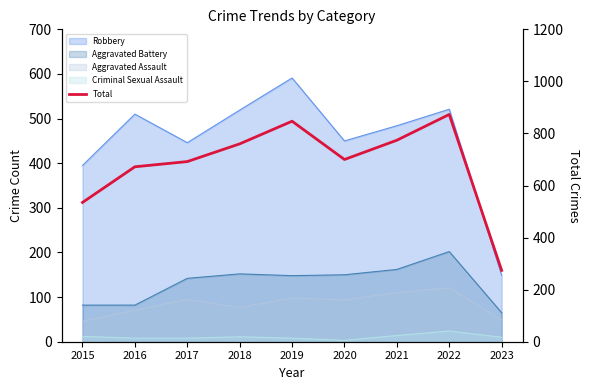

Which label corresponds to the largest value in the chart?

2022